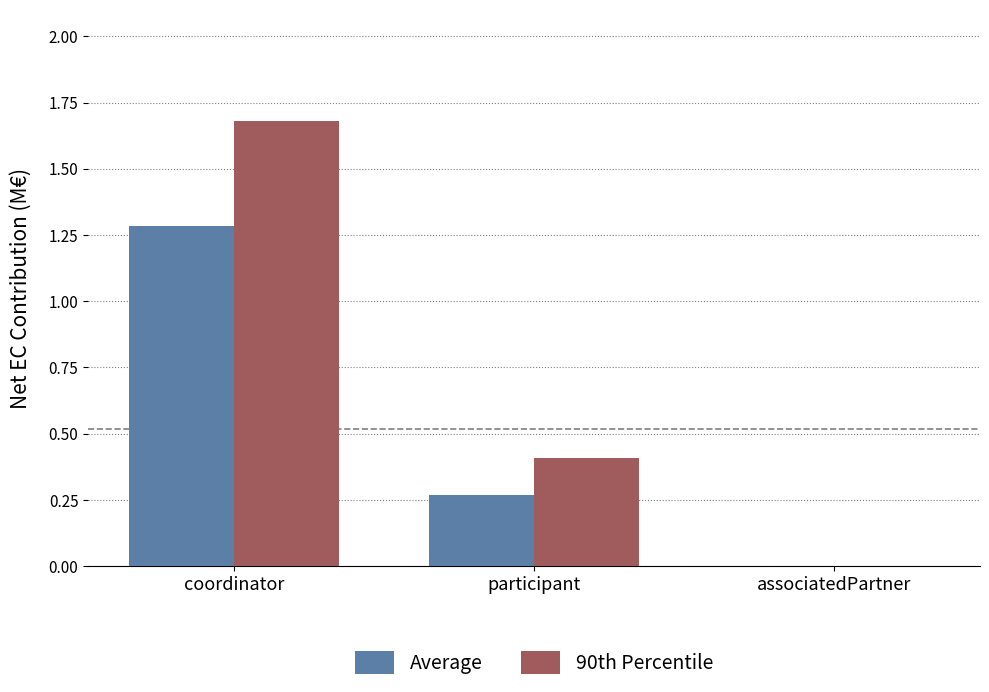

At which category is the sum across all series the highest?

coordinator